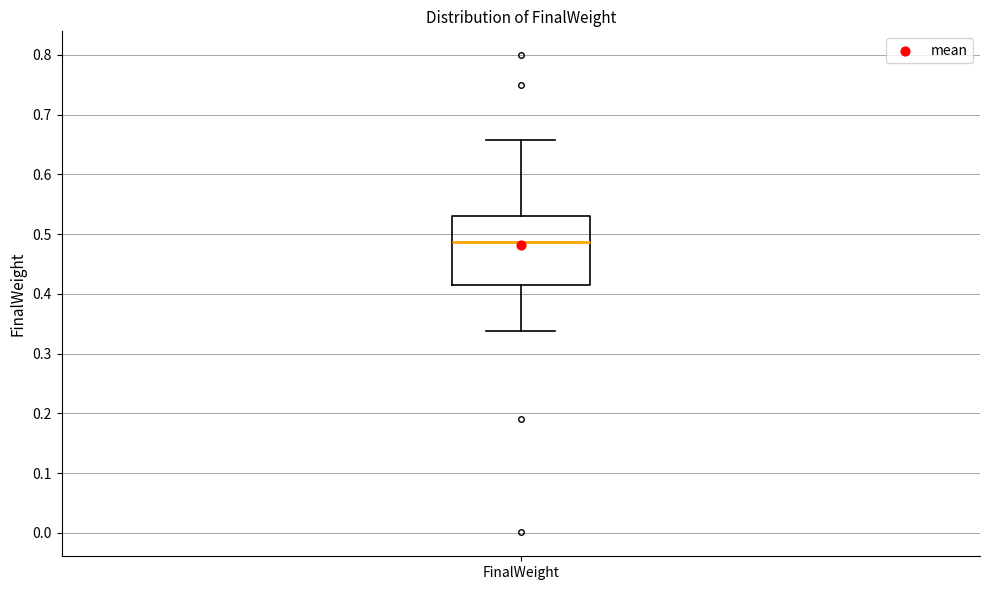

Transcribe this box plot: give where the median line is, the range the box spans, and where the two whiskers end, as read against the y-axis. The values are not printed on the chart, so give them approximately, as read against the axis.

median 0.49, box 0.41 to 0.53, whiskers 0.34 to 0.66